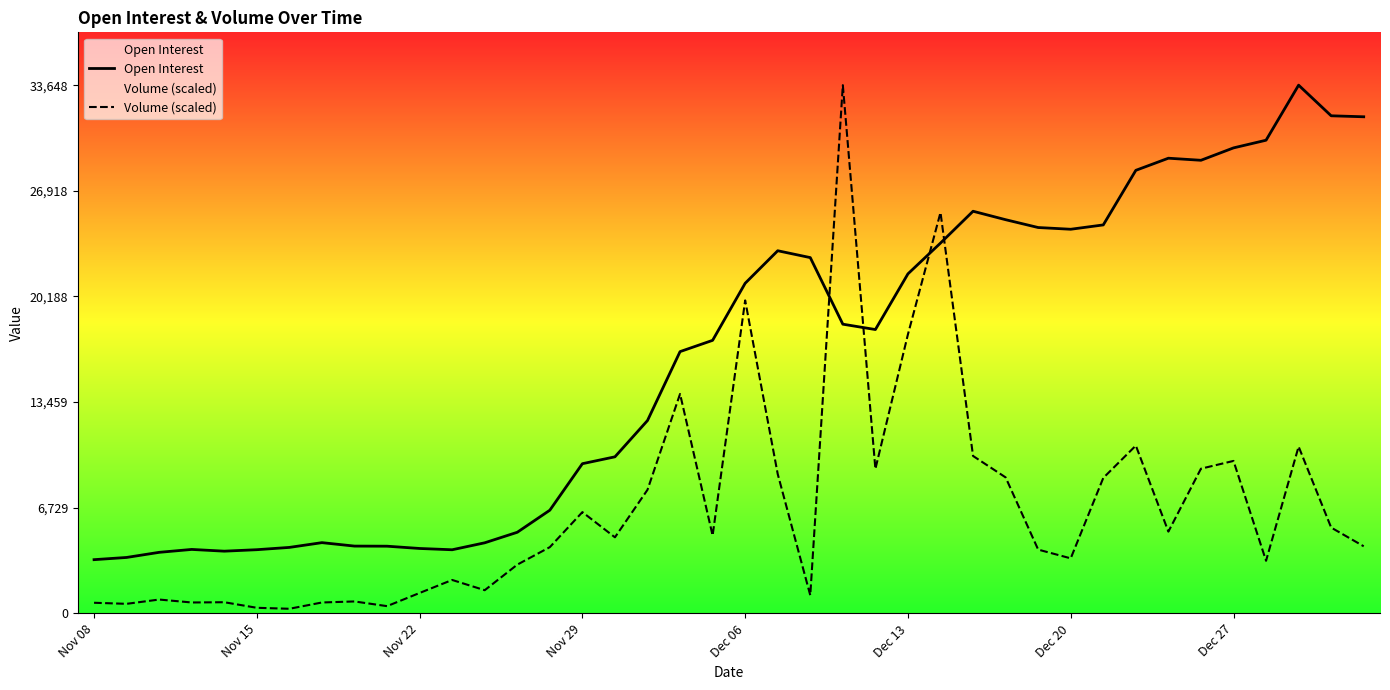

What is the lowest value of the Open Interest series?

3424.0